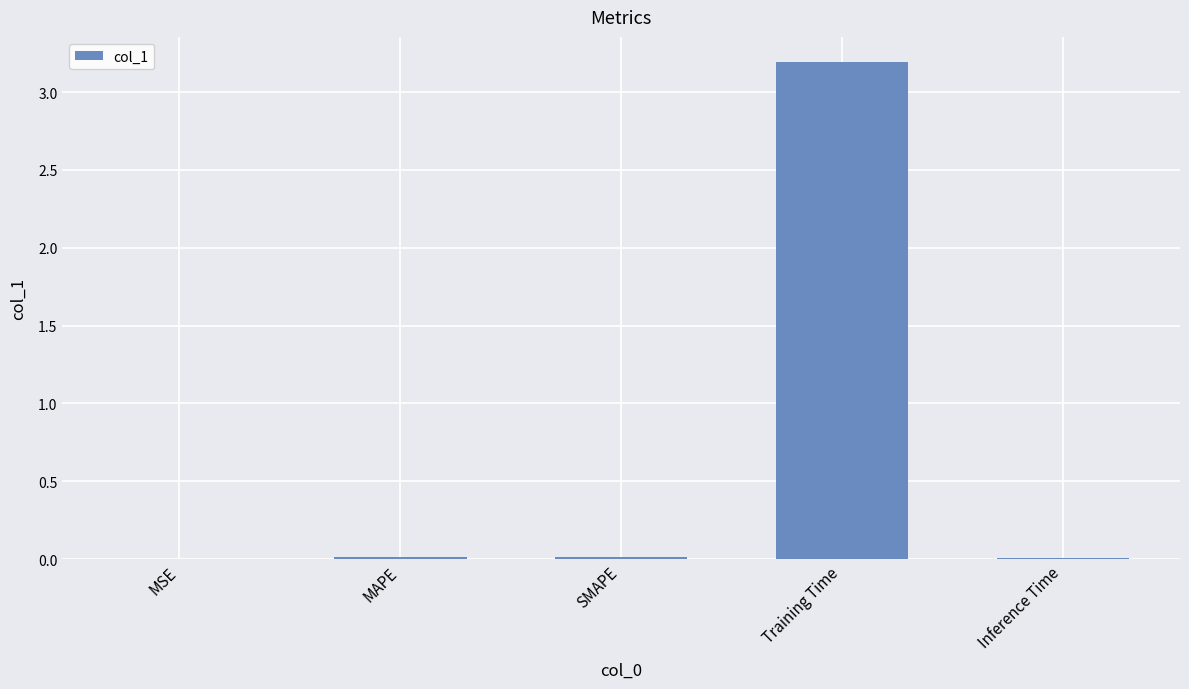

Is it true that the value at MAPE is 0.0?

True